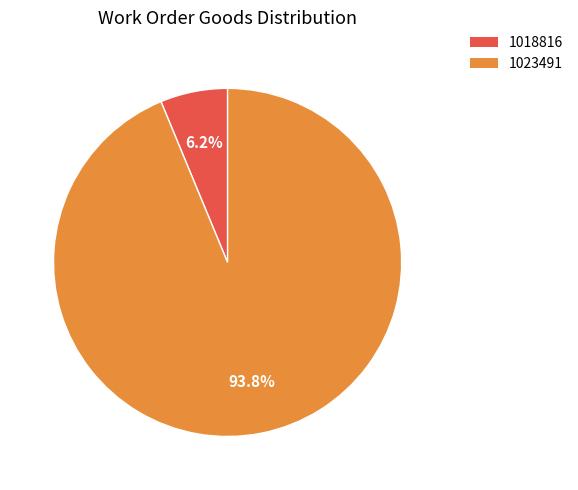

To the nearest percent, what portion does 1018816 represent?

6%